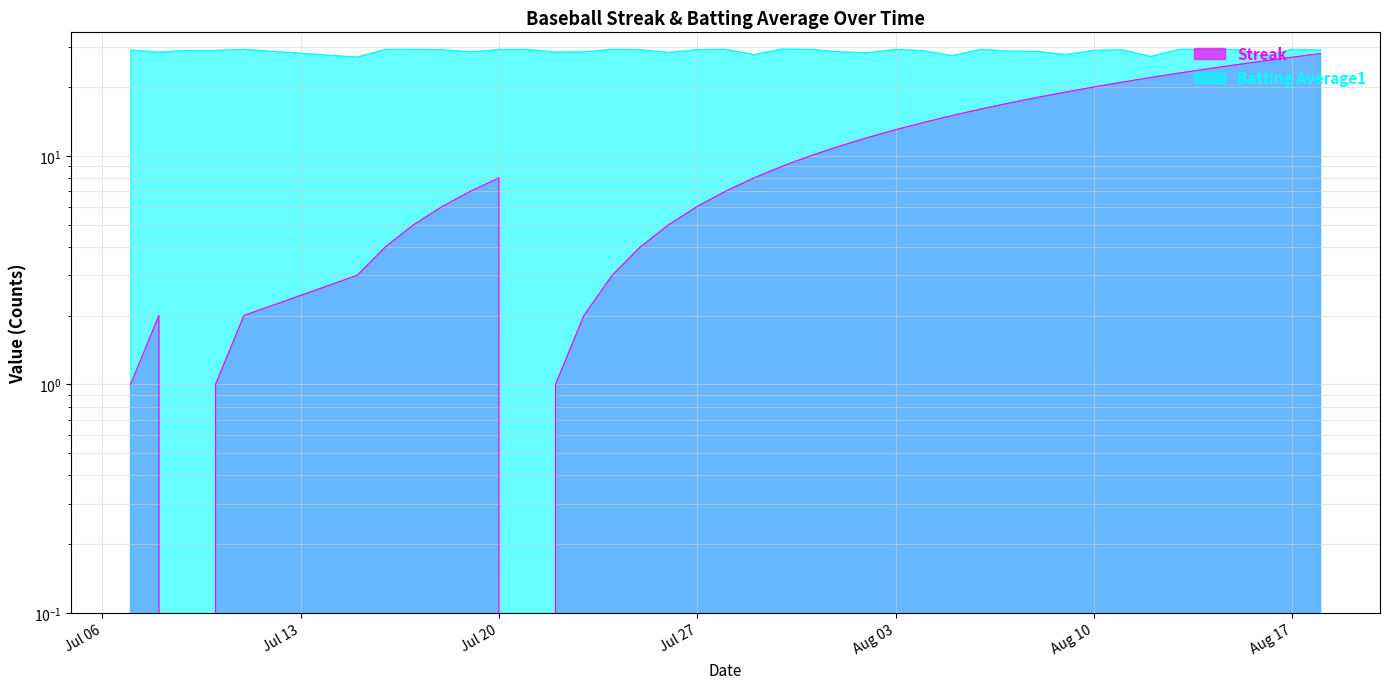

What is the greatest value displayed?

29.3